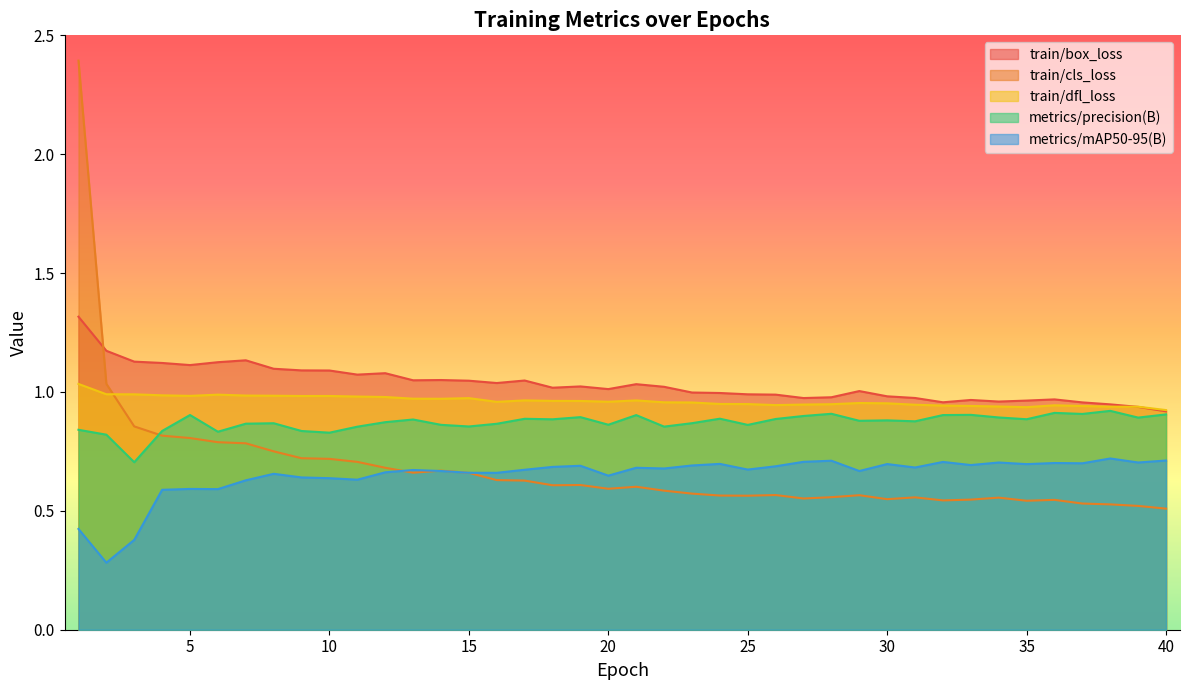

Is the value of metrics/precision(B) at 8 greater than the value of train/dfl_loss at 28?

No